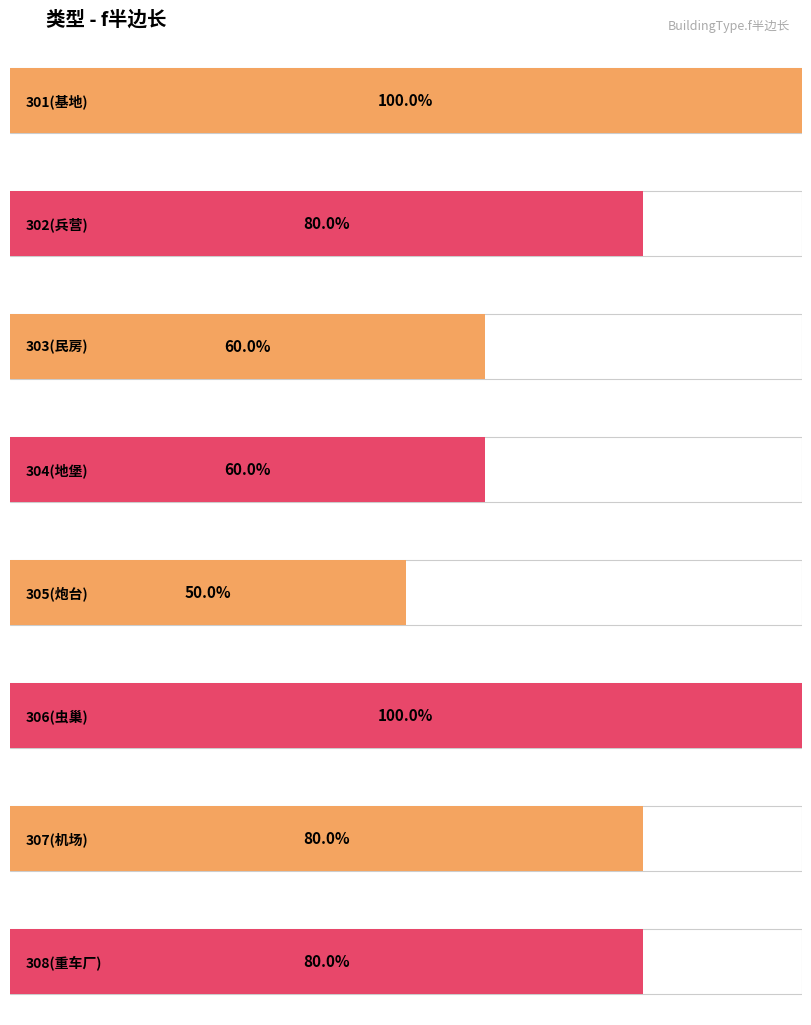

At which label does the data first exceed 4?

301(基地)